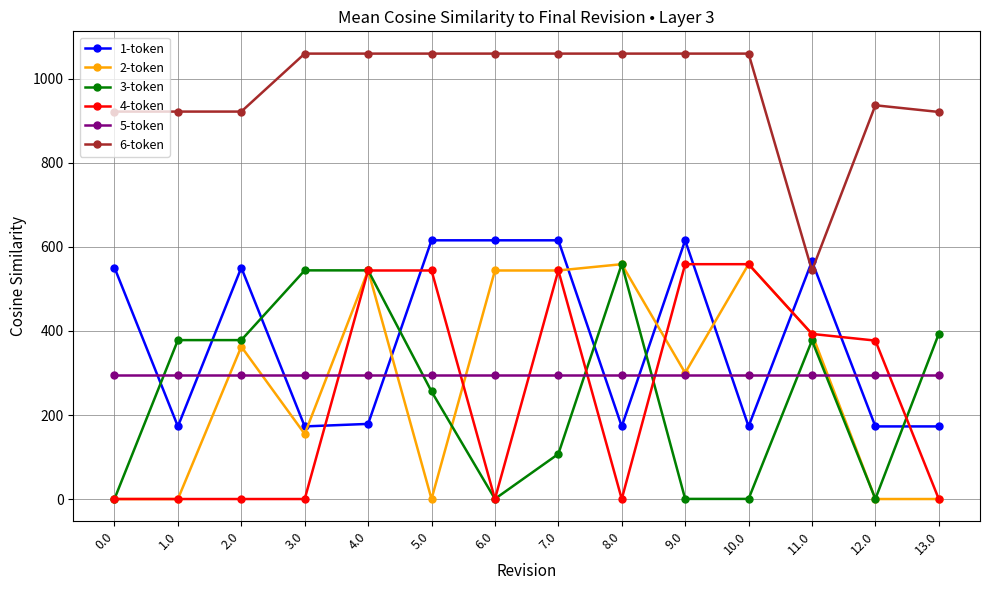

Does the chart display data point markers on the line(s)?

Yes